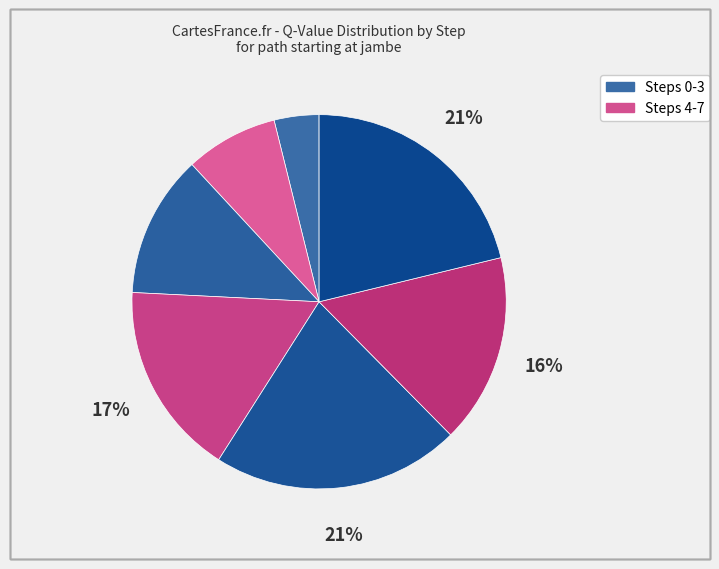

Is there a majority slice in this chart?

No